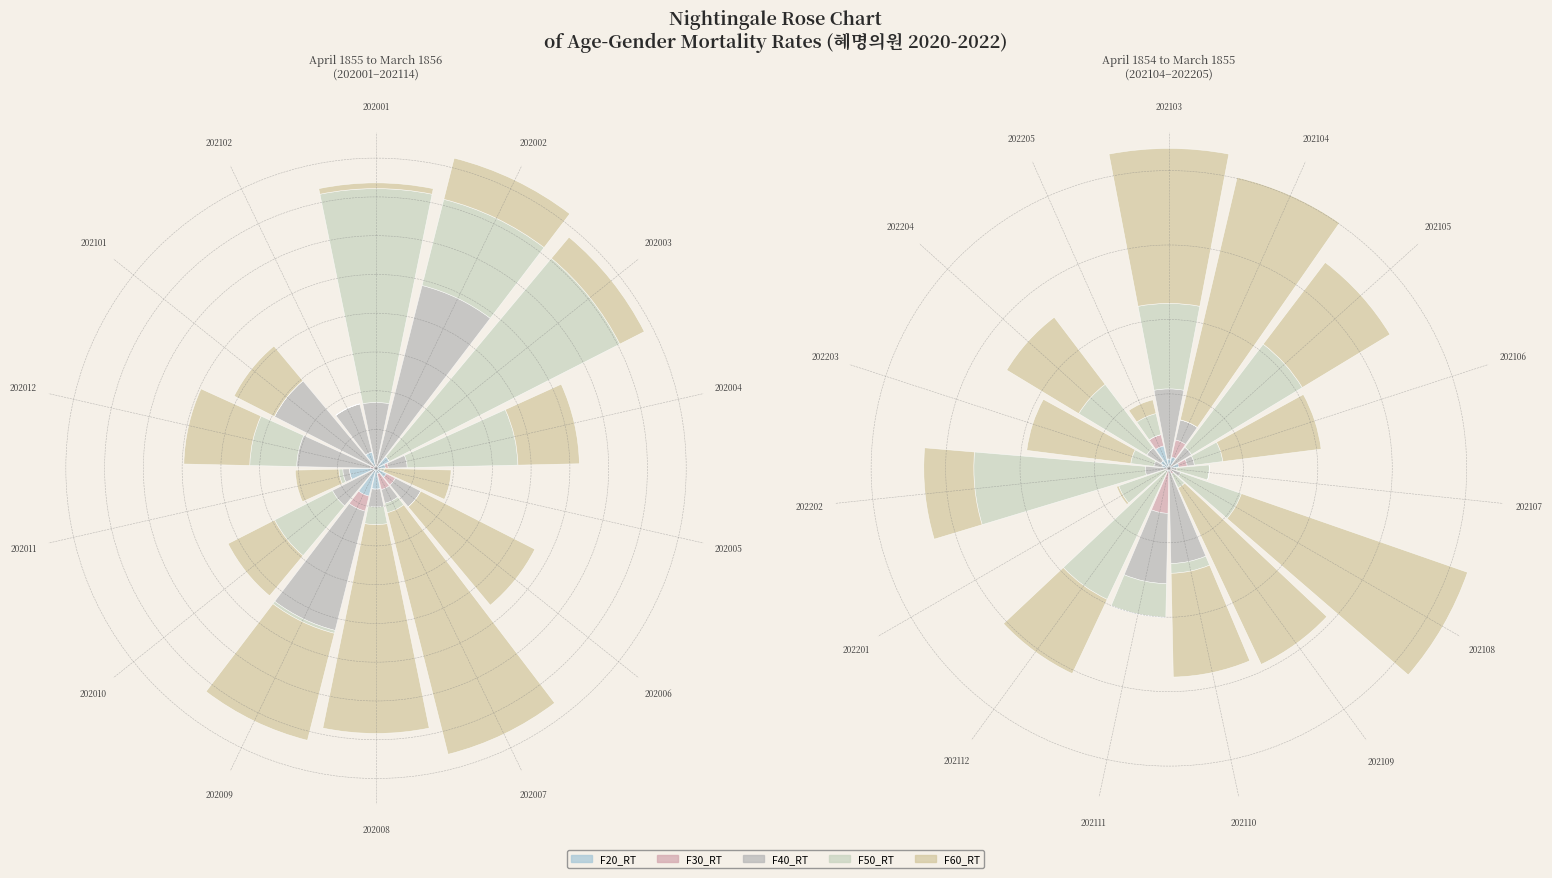

How many slices are in this pie chart?

15